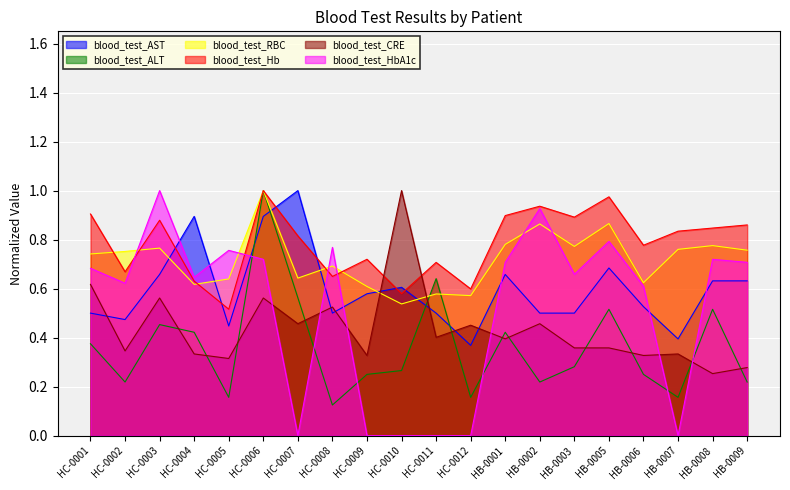

List the labels in order of blood_test_ALT value, smallest first.

HC-0008, HC-0005, HC-0012, HB-0007, HC-0002, HB-0002, HB-0009, HC-0009, HB-0006, HC-0010, HB-0003, HC-0001, HC-0004, HB-0001, HC-0003, HB-0005, HB-0008, HC-0007, HC-0011, HC-0006